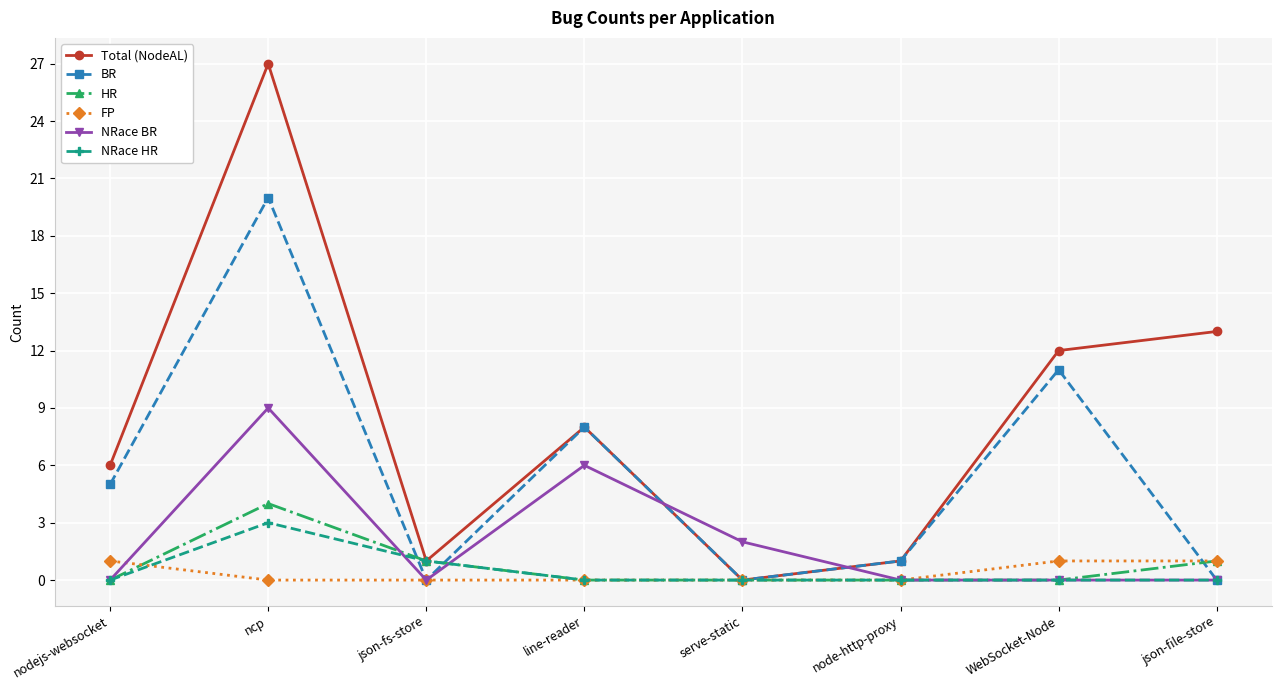

What is the label of the 8th point from the left?

json-file-store